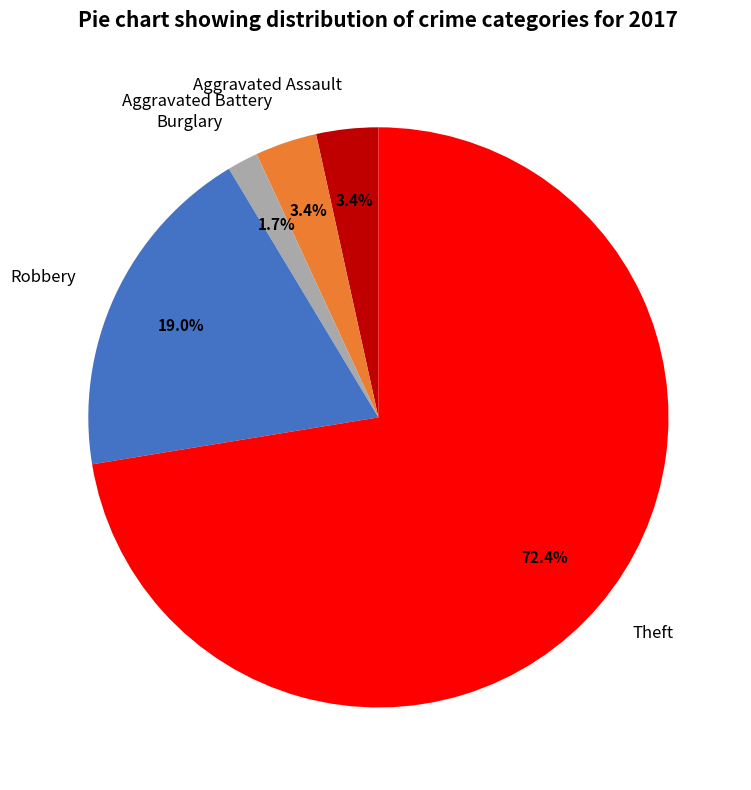

To the nearest percent, what percentage of the pie is Burglary?

2%